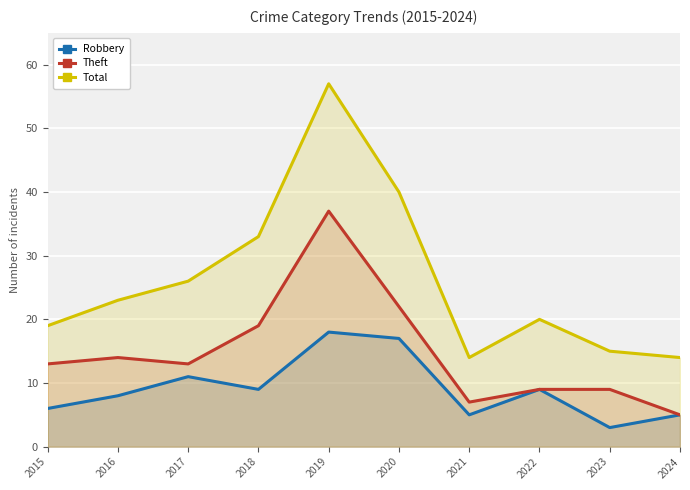

Reading left to right, transcribe all the data shown in this chart.

Robbery: 2015=6	2016=8	2017=11	2018=9	2019=18	2020=17	2021=5	2022=9	2023=3	2024=5
Theft: 2015=13	2016=14	2017=13	2018=19	2019=37	2020=22	2021=7	2022=9	2023=9	2024=5
Total: 2015=19	2016=23	2017=26	2018=33	2019=57	2020=40	2021=14	2022=20	2023=15	2024=14